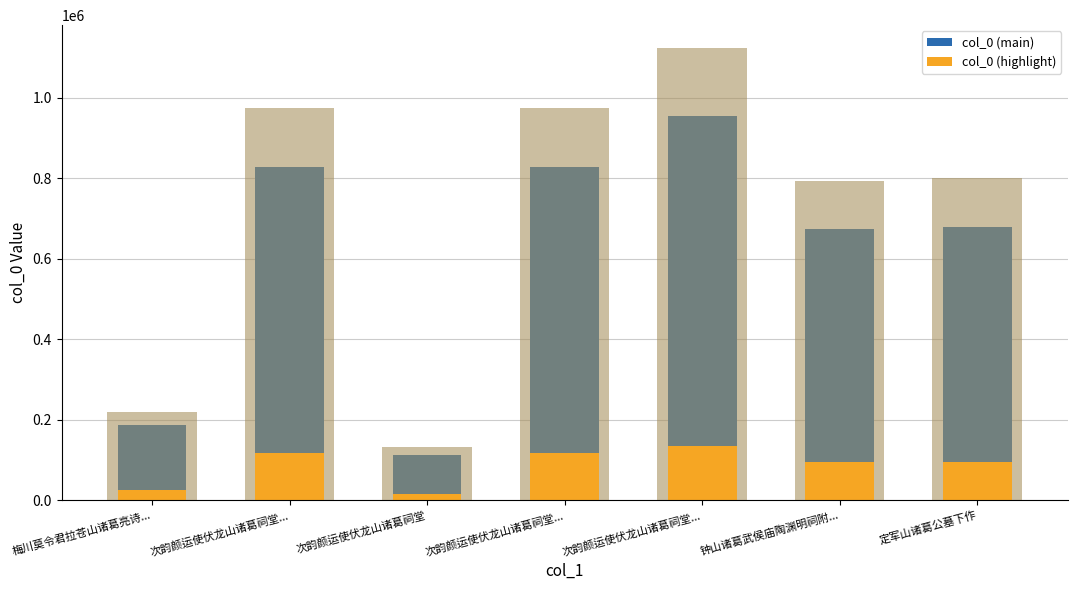

What is the difference between the highest and lowest values at 次韵颜运使伏龙山诸葛祠堂...?

711593.8